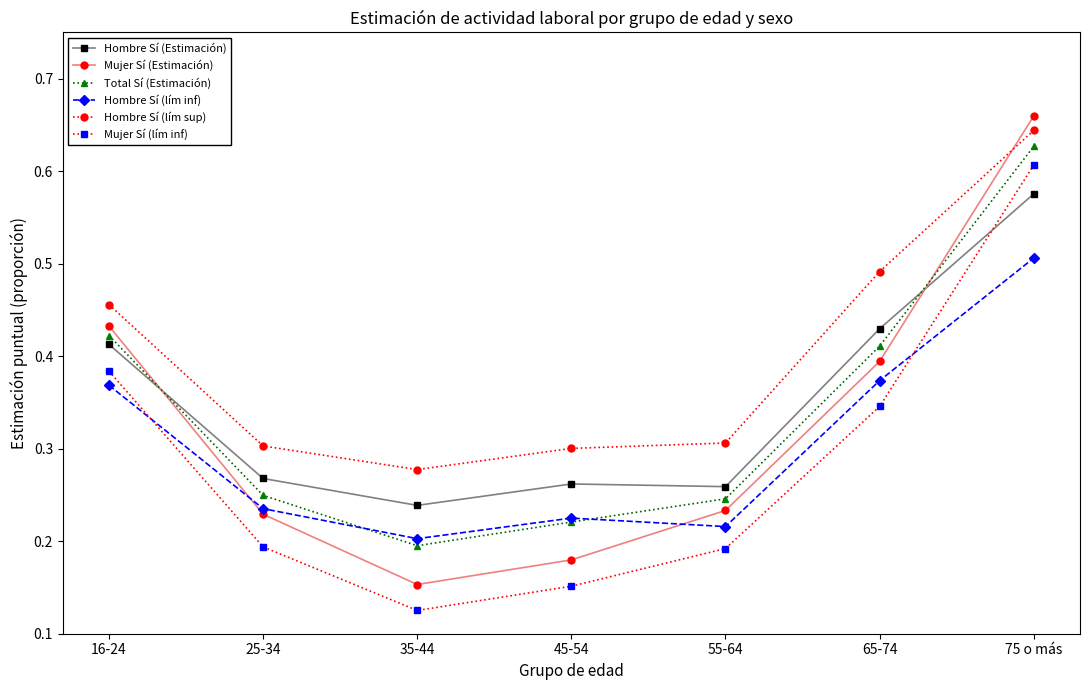

True or false: Hombre Sí (lím sup) and Total Sí (Estimación) cross at least once.

False